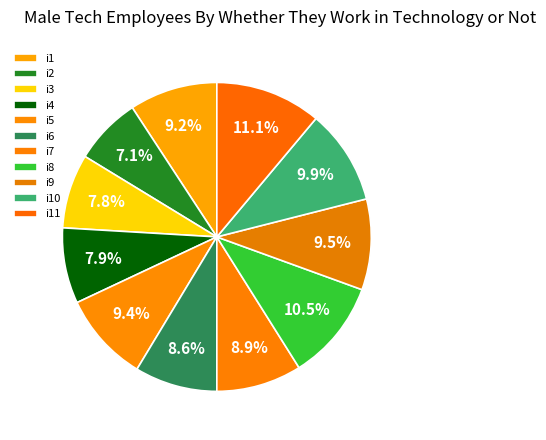

What portion of the pie excludes i9?

90.5%